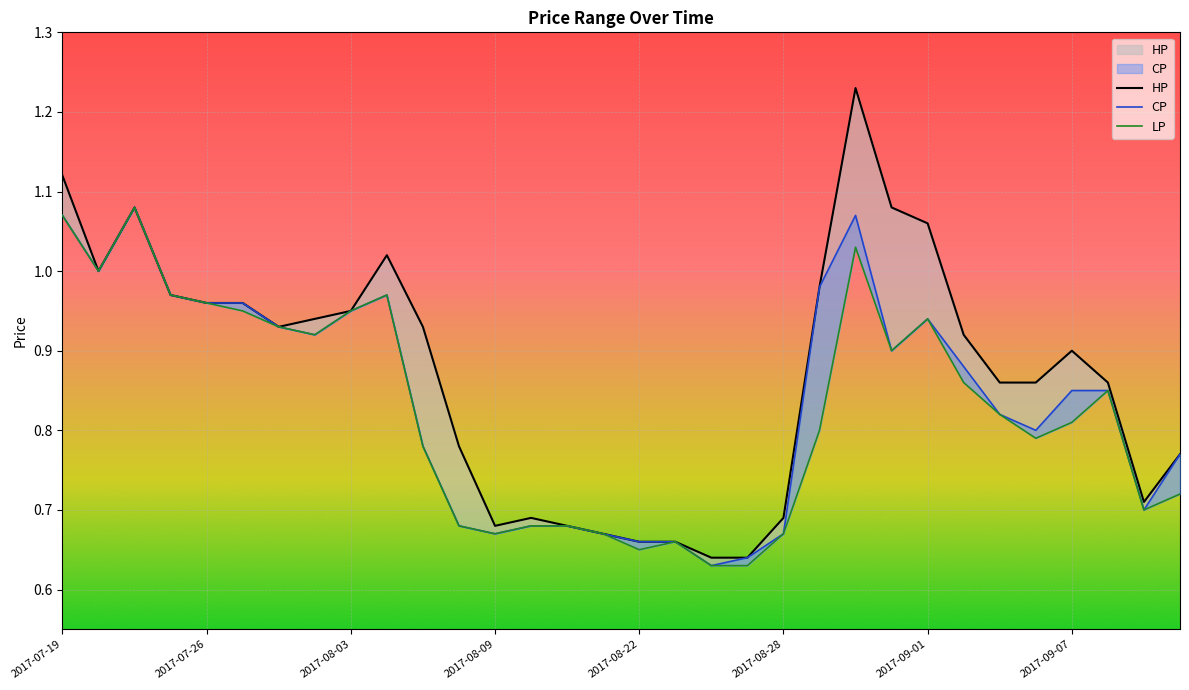

How many series are shown in this chart?

3